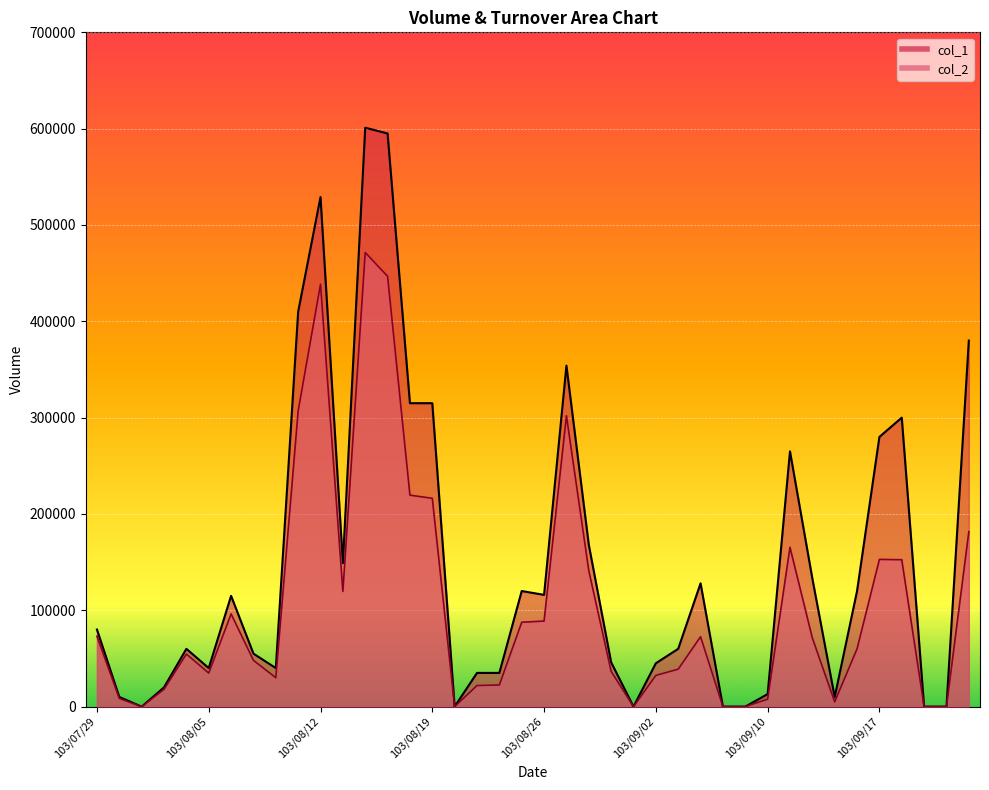

The col_1 series shows 32289 at 103/08/04. True or false?

False